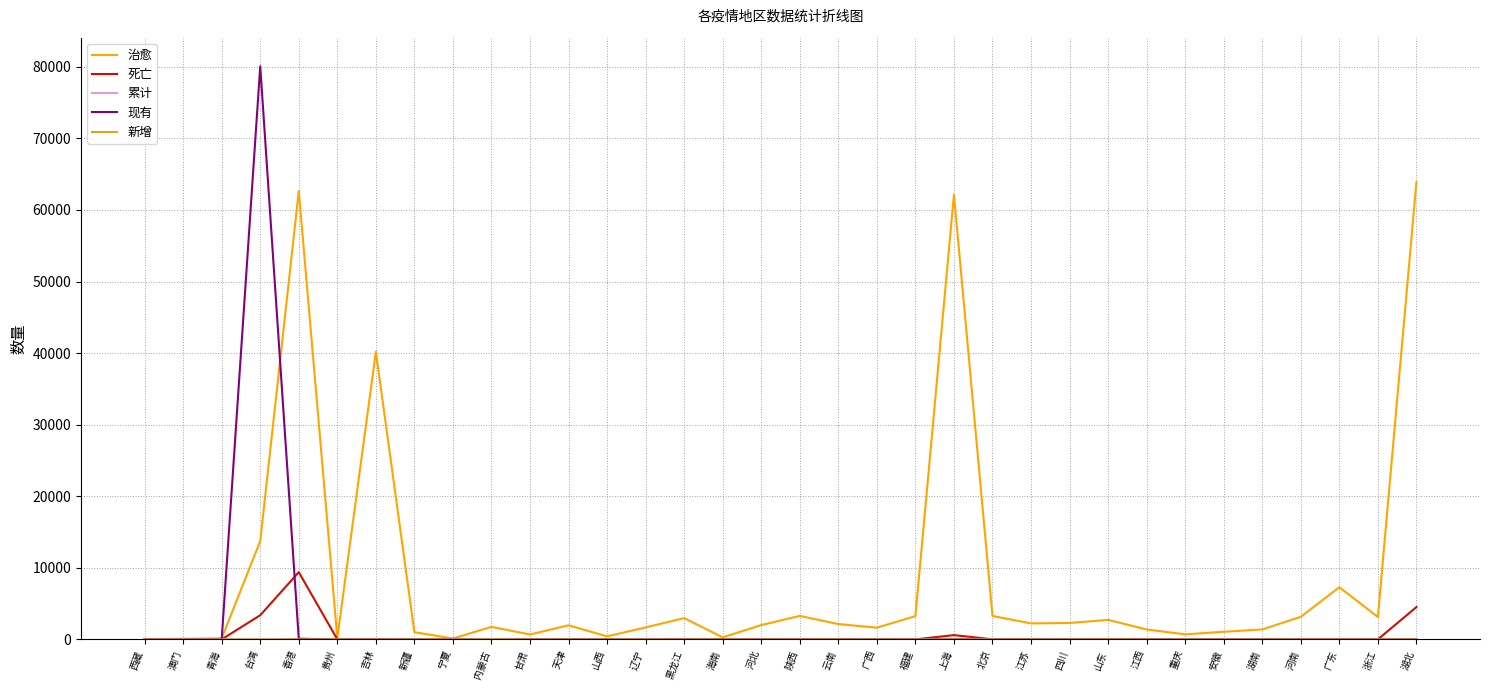

The value of 治愈 at 广东 is 3628. True or false?

False